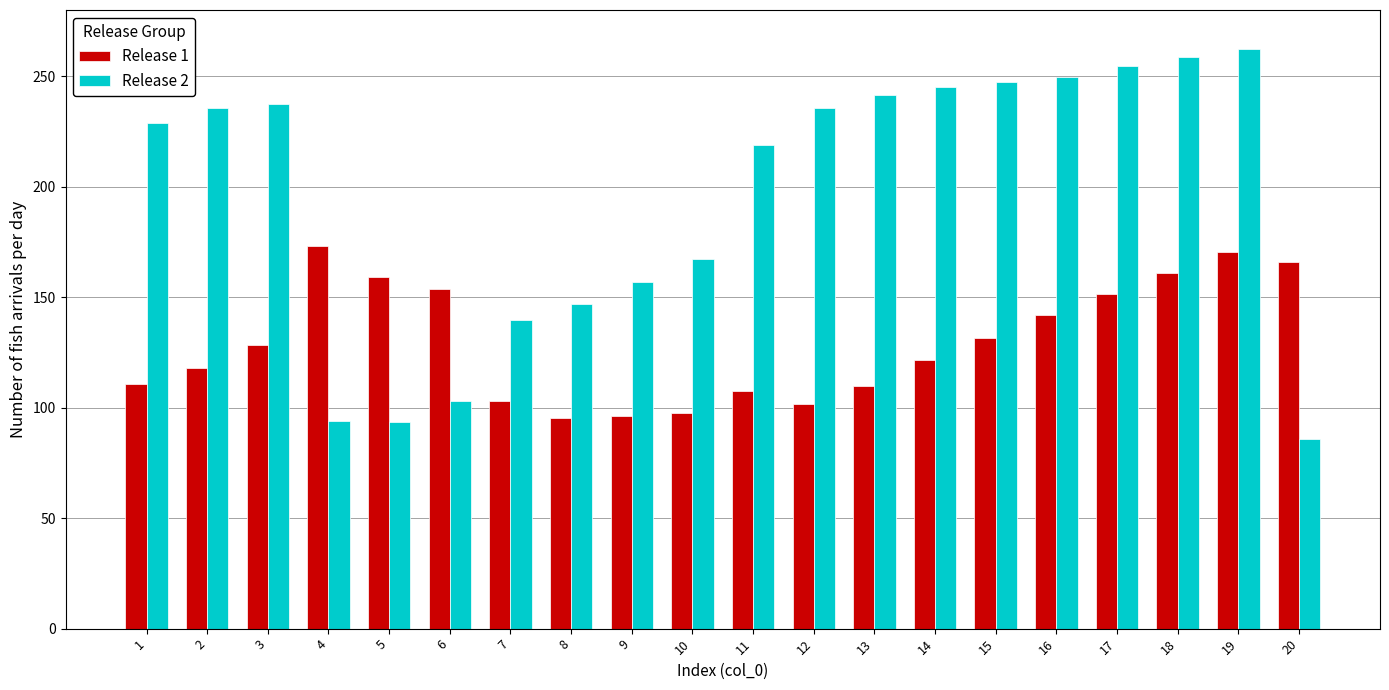

Between 4 and 12, which series saw the biggest shift?

Release 2